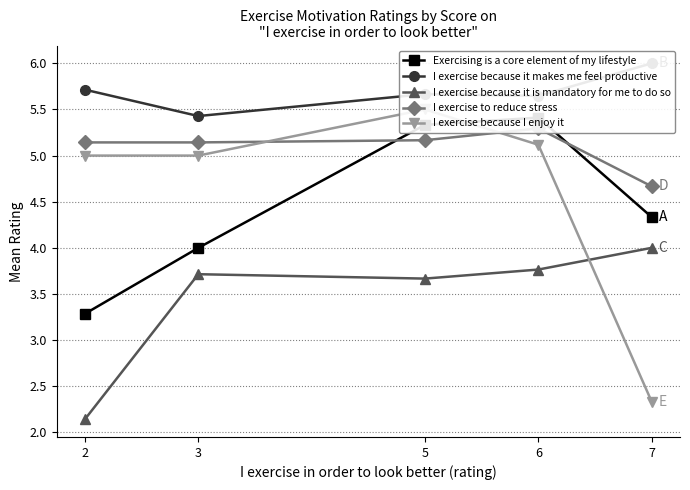

At which category is the sum across all series the highest?

5